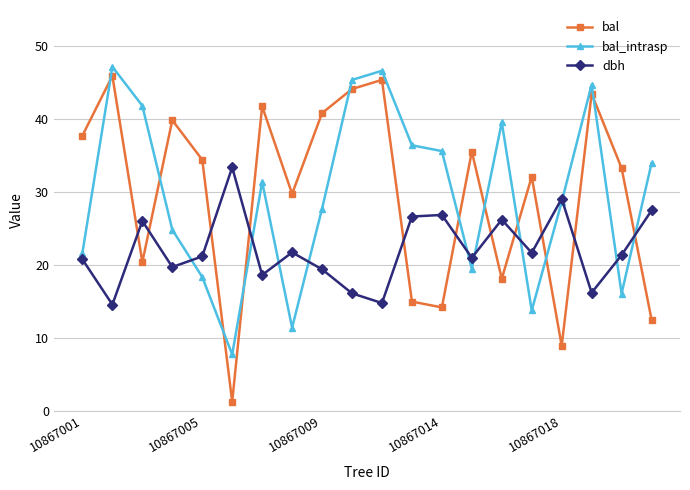

What are all the series names shown in the legend?

bal, bal_intrasp, dbh